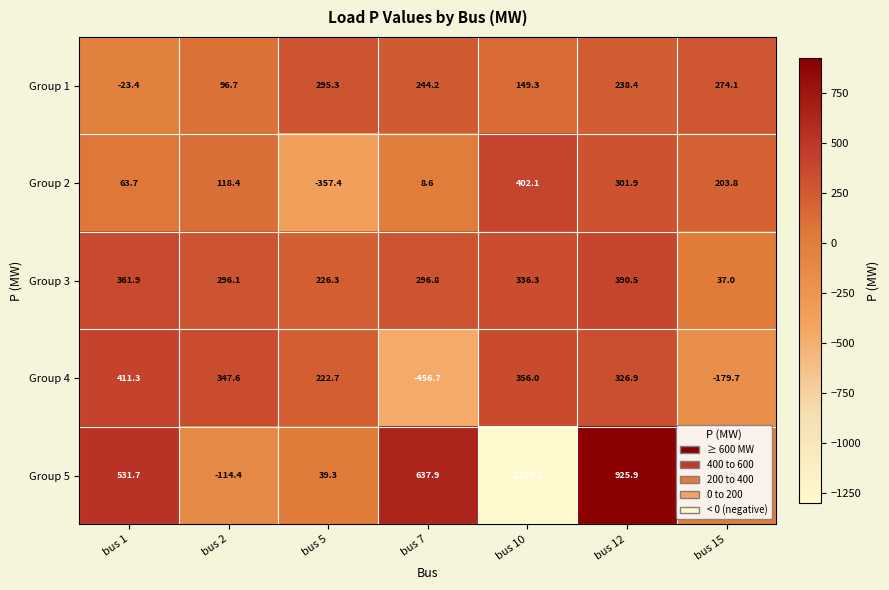

At which label does Group 4 first exceed 326?

bus 1